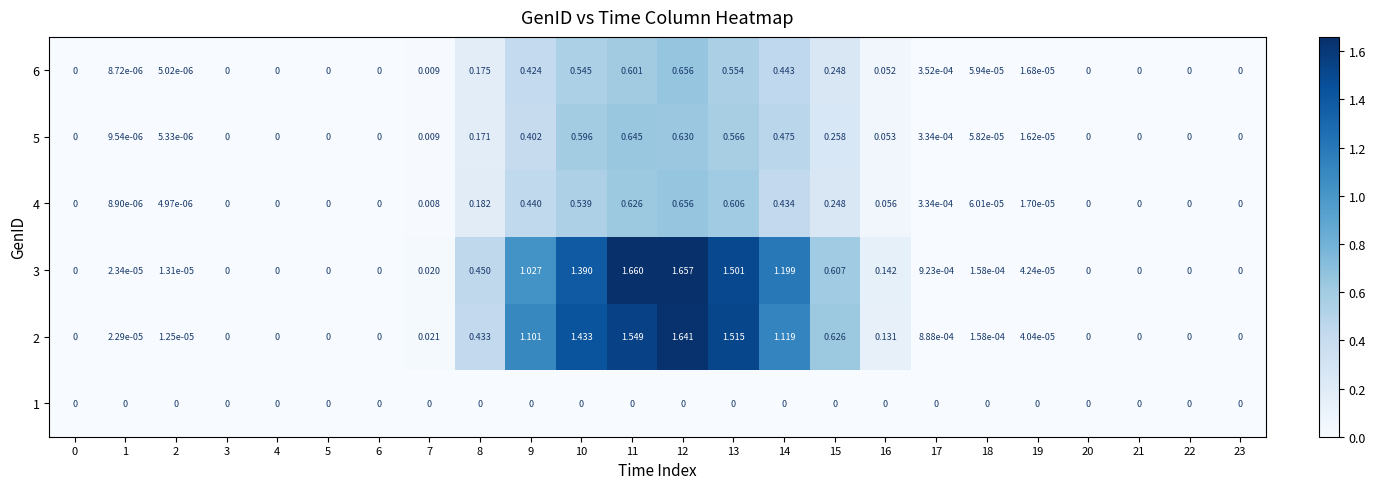

Is the value of 4 at 10 greater than the value of 5 at 17?

Yes